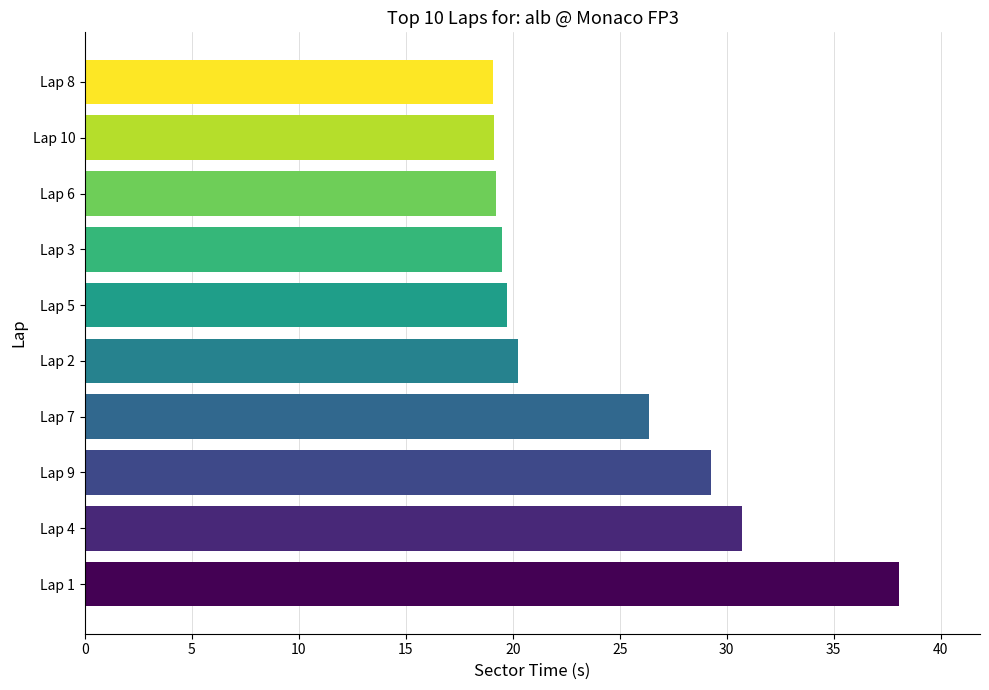

True or false: the data shows 19.5 at Lap 3.

True